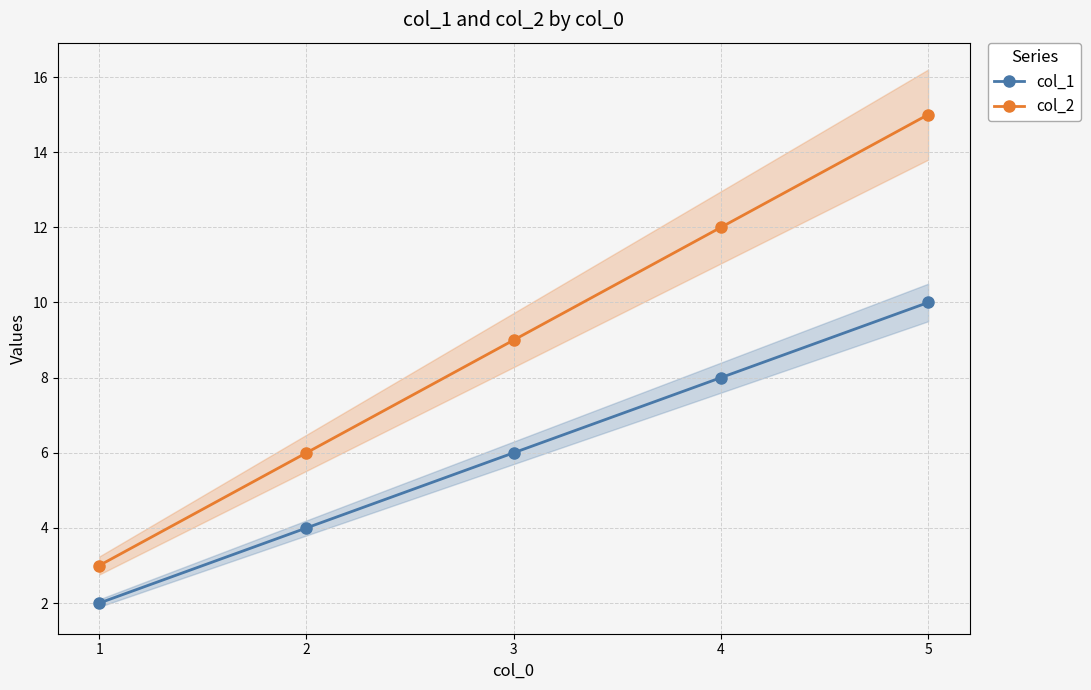

How many data points in col_1 are less than 6?

2